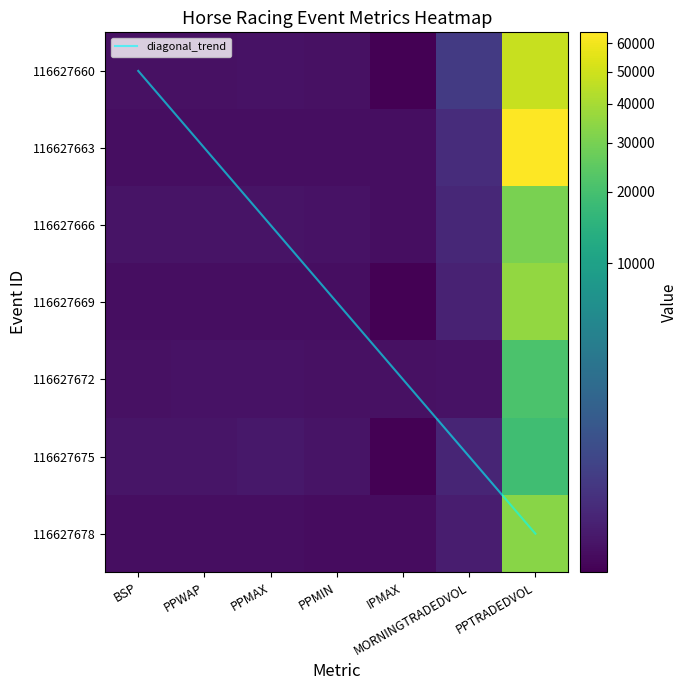

What is the maximum value shown in the chart?

64273.8